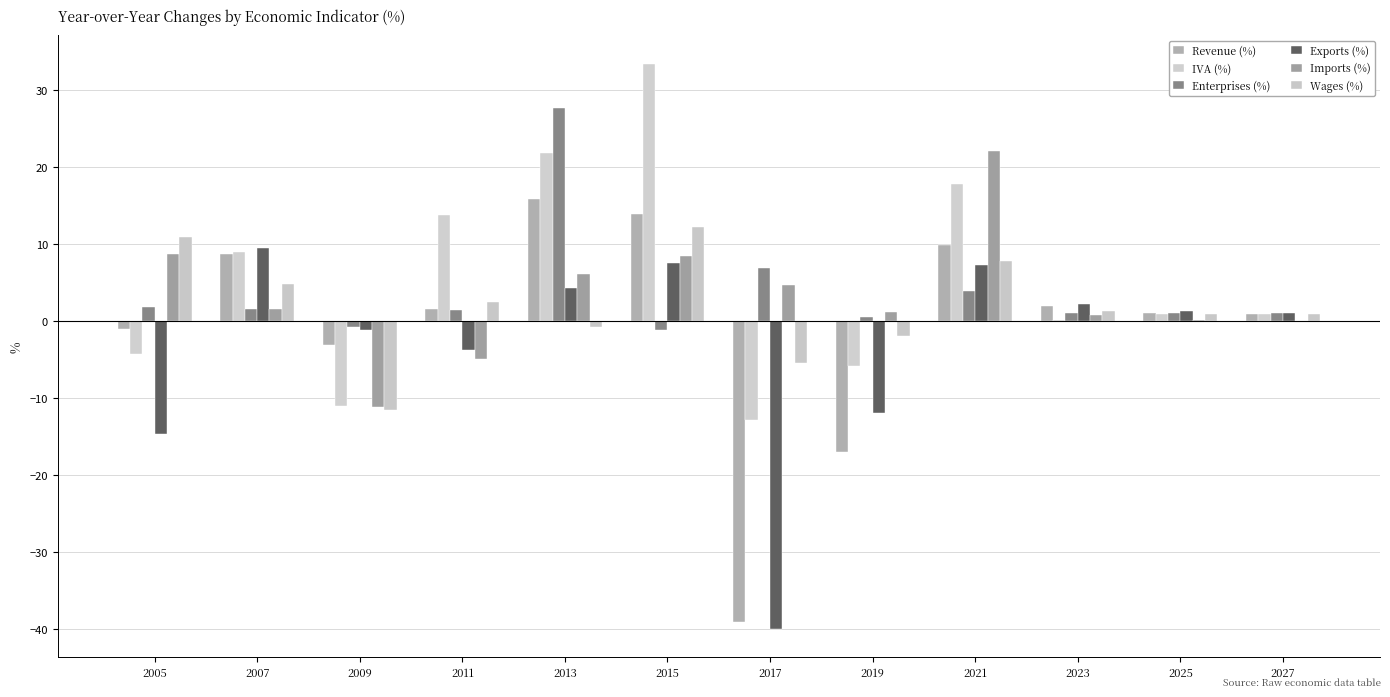

What is the difference between the maximum and minimum values in the Revenue (%) series?

55.1